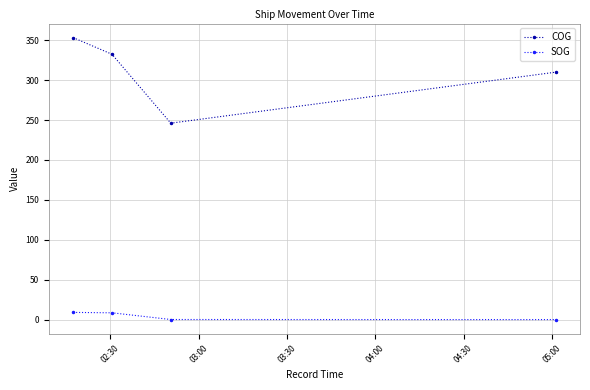

Which series has the largest range (max minus min)?

COG